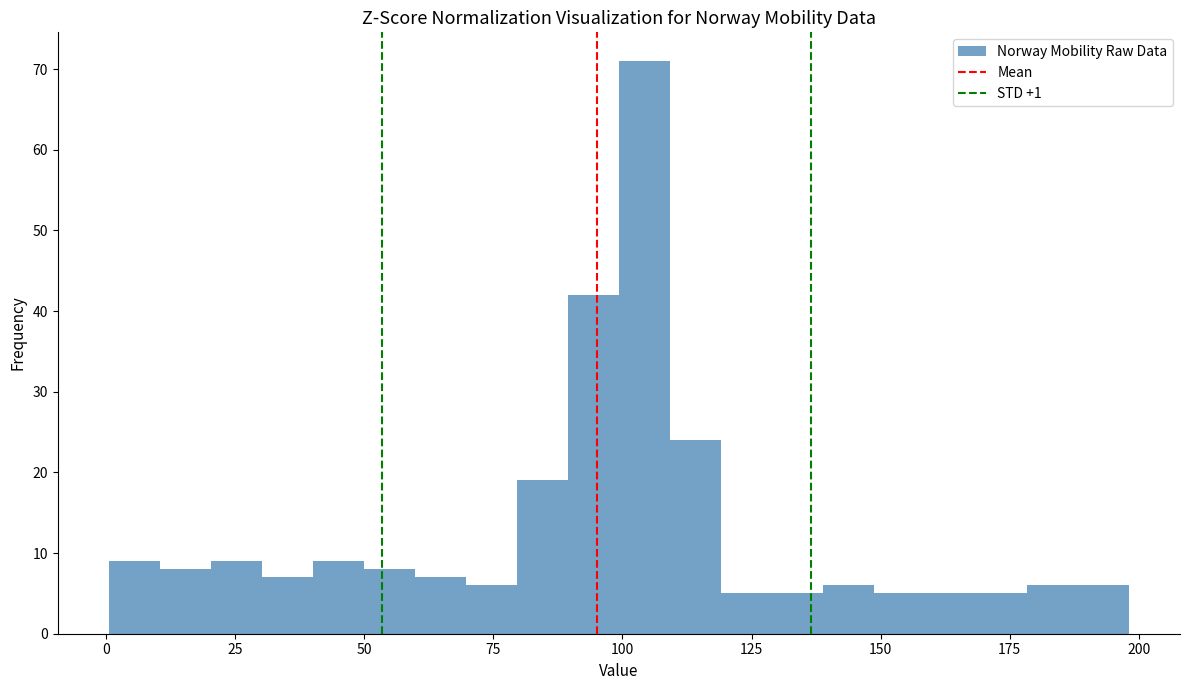

Around what value on the x-axis is the tallest bar? Give the approximate position of its centre, as read against the axis.

105